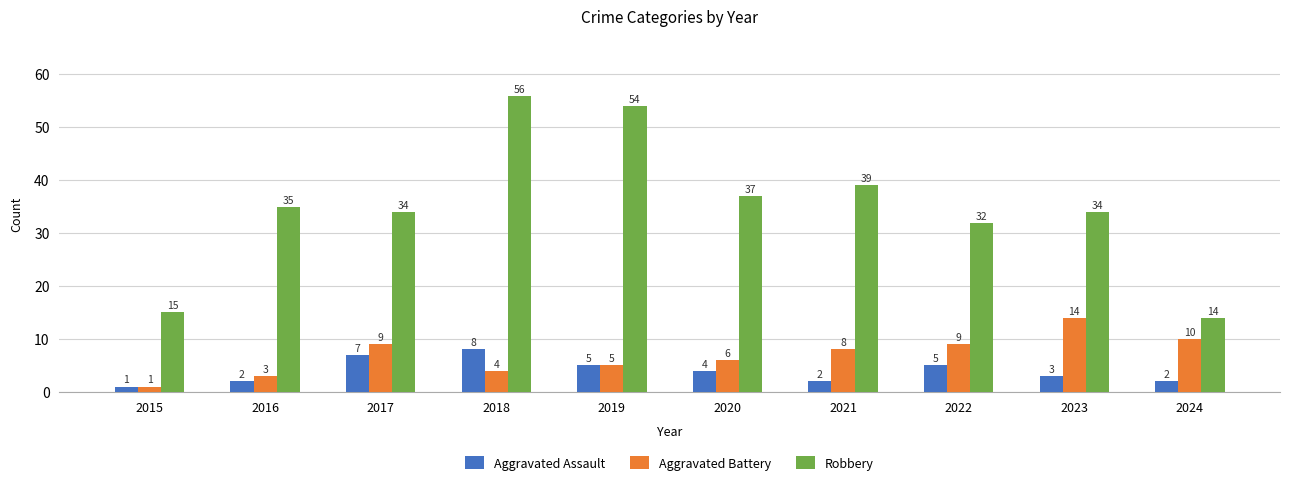

What is the greatest value displayed?

56